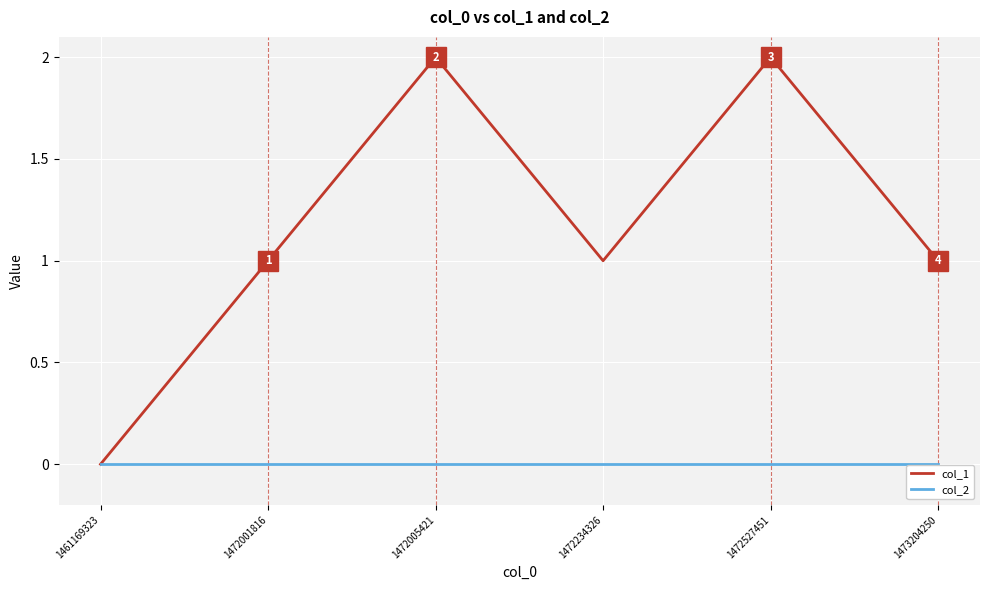

In col_1, how many points are lower than both neighbors (excluding endpoints)?

1